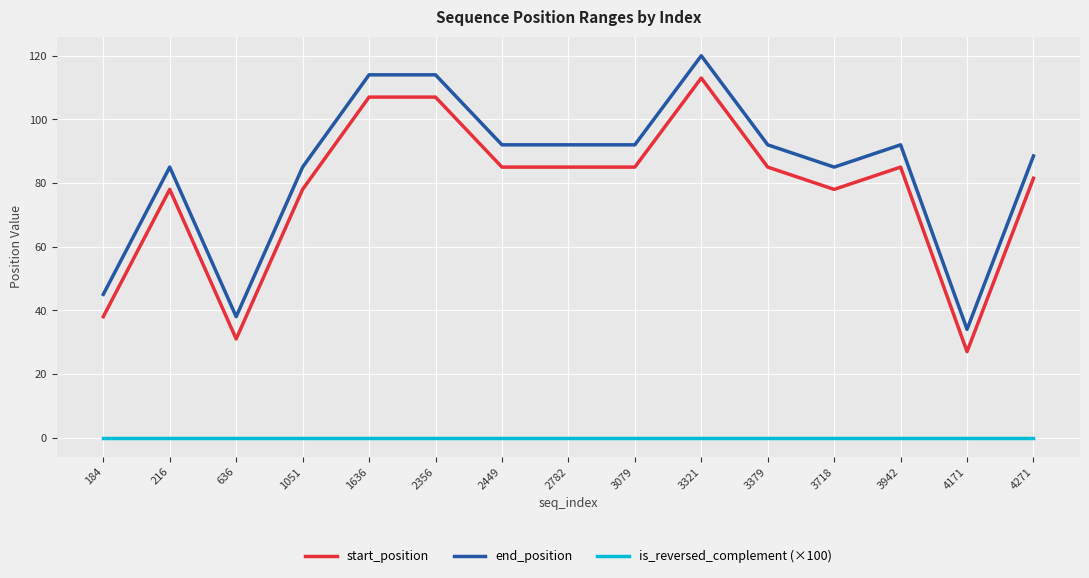

Is this an area chart (filled region under the line)?

No